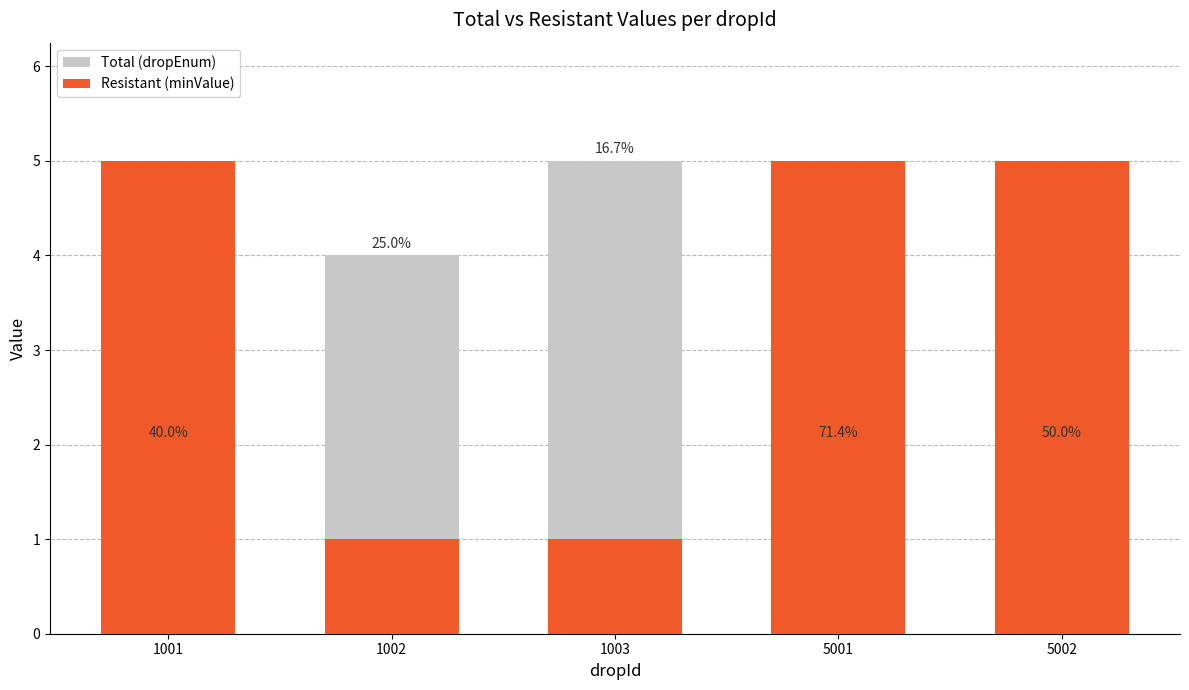

Reading left to right, transcribe all the data shown in this chart.

Total (dropEnum): 2	4	5	2	2
Resistant (minValue): 5	1	1	5	5